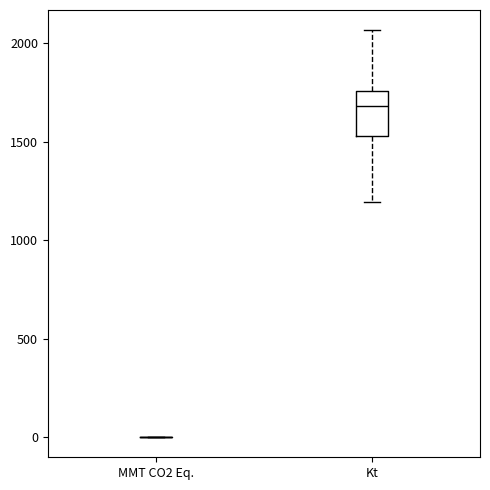

Which box is the tallest, from its lower edge to its upper edge?

Kt